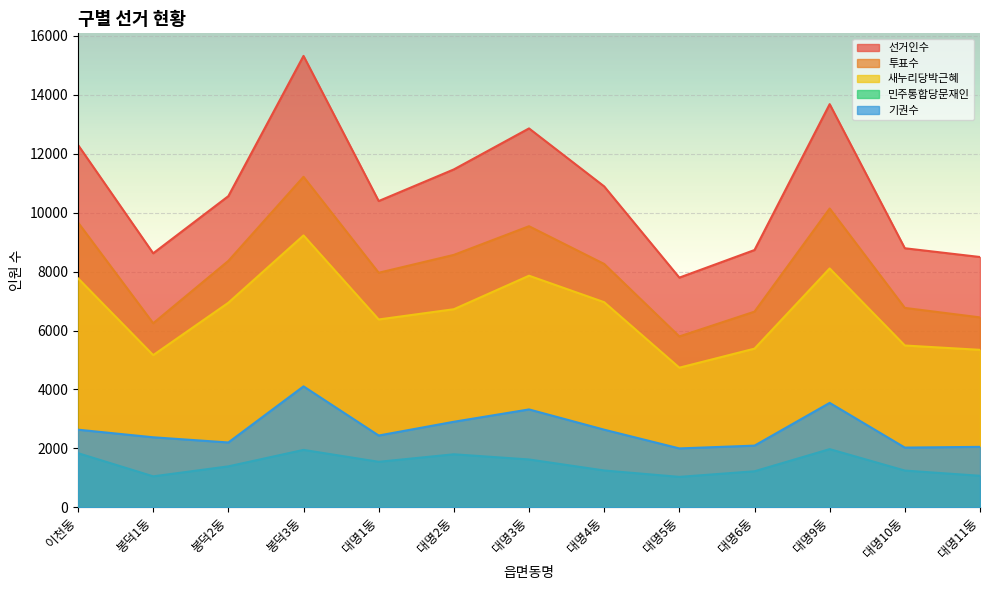

In 민주통합당문재인, how many points are higher than both neighbors (excluding endpoints)?

3